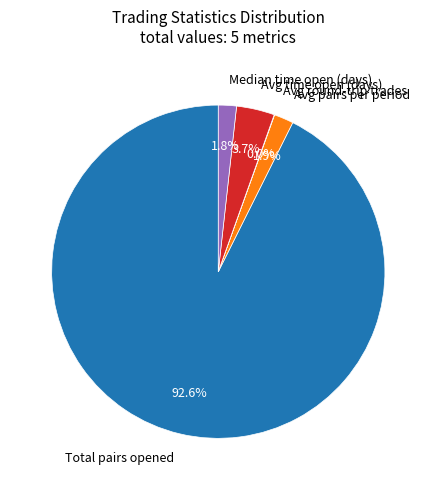

What percentage do Avg pairs per period and Total pairs opened together represent?

94.5%